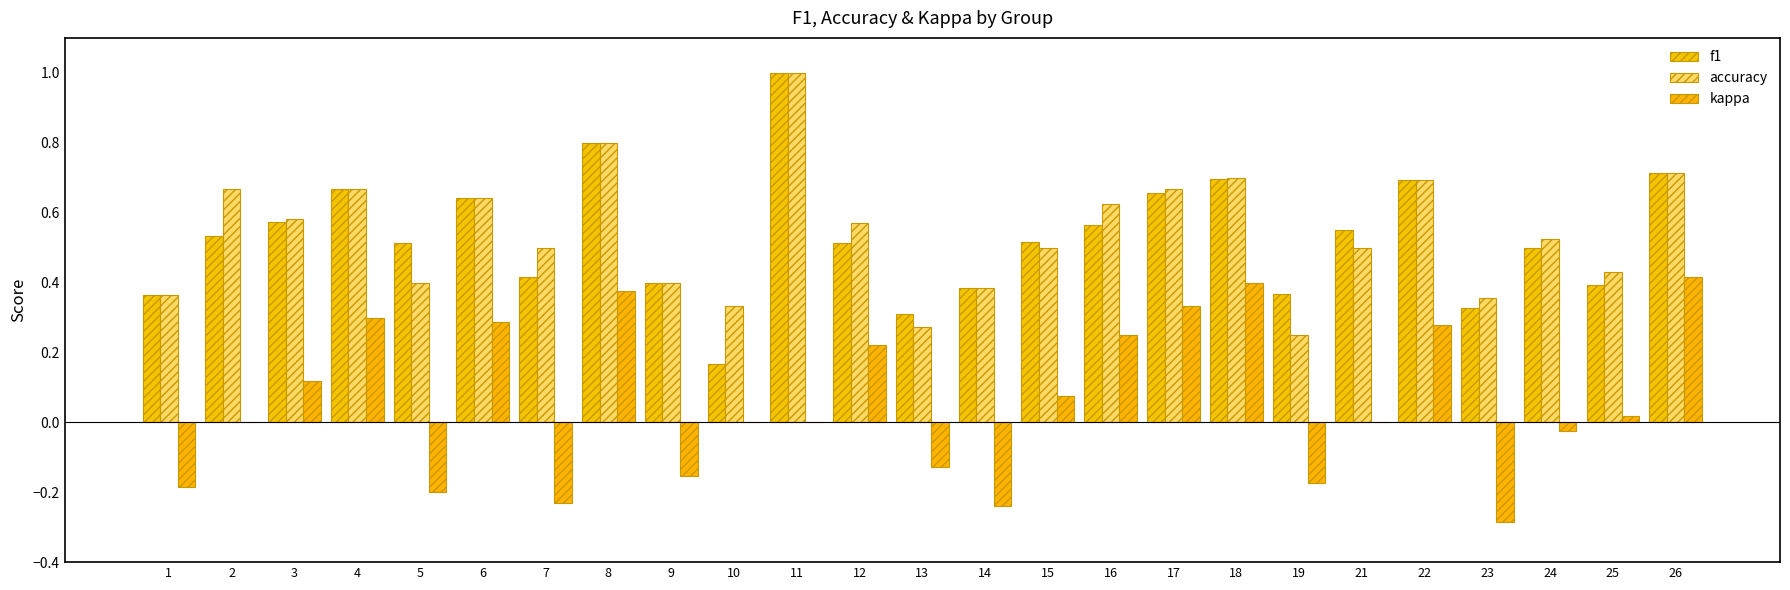

How many groups of bars are there?

25